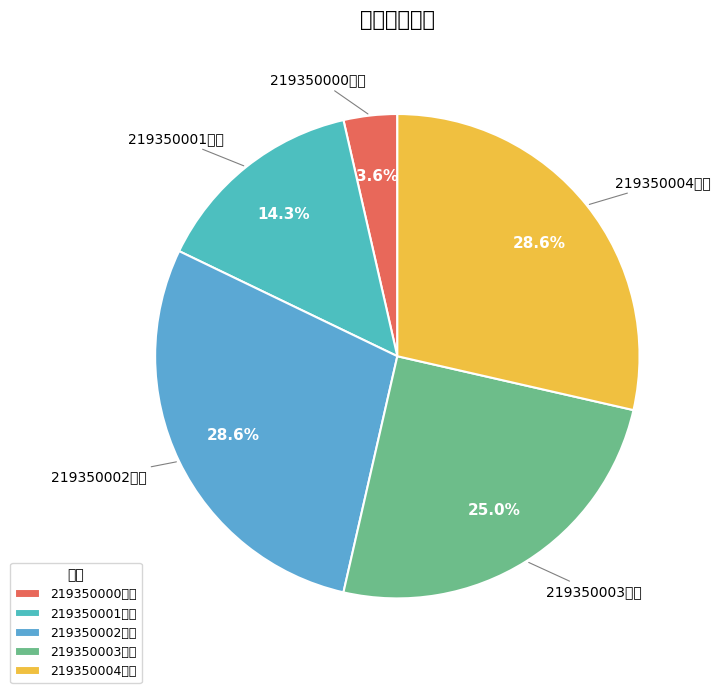

Does any single category account for the majority?

No